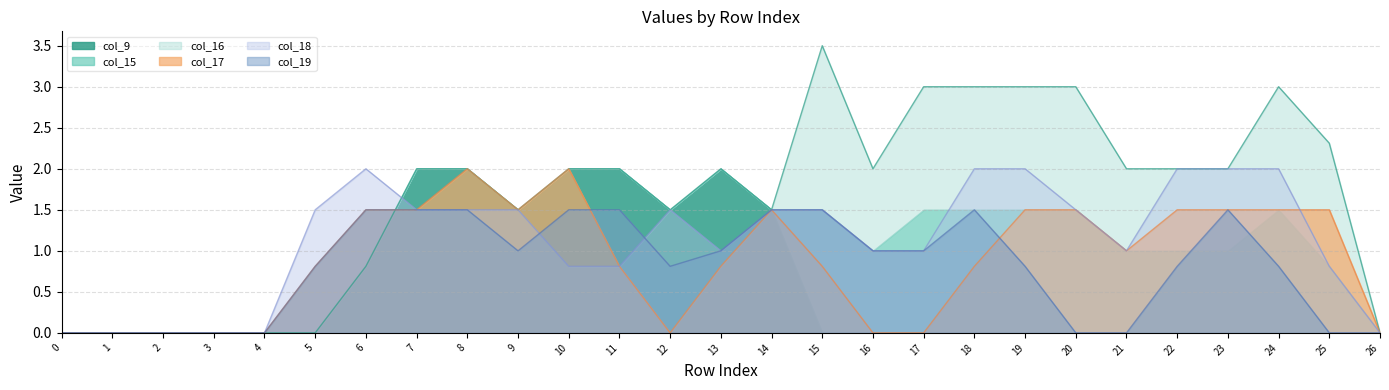

What is the highest value of the col_19 series?

1.5